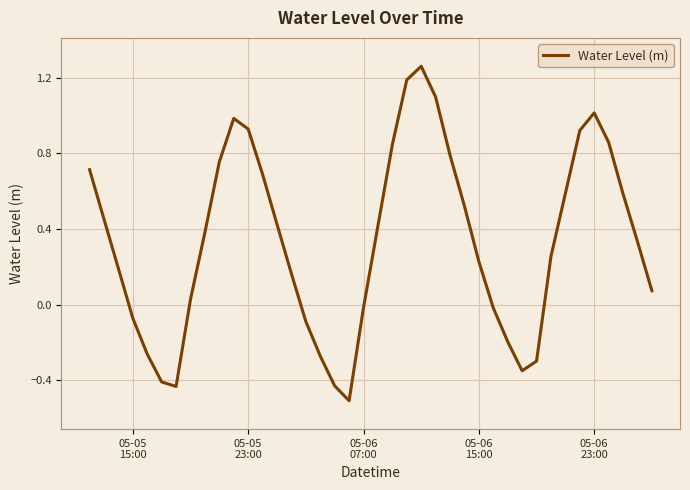

What is the minimum value shown in the chart?

-0.5